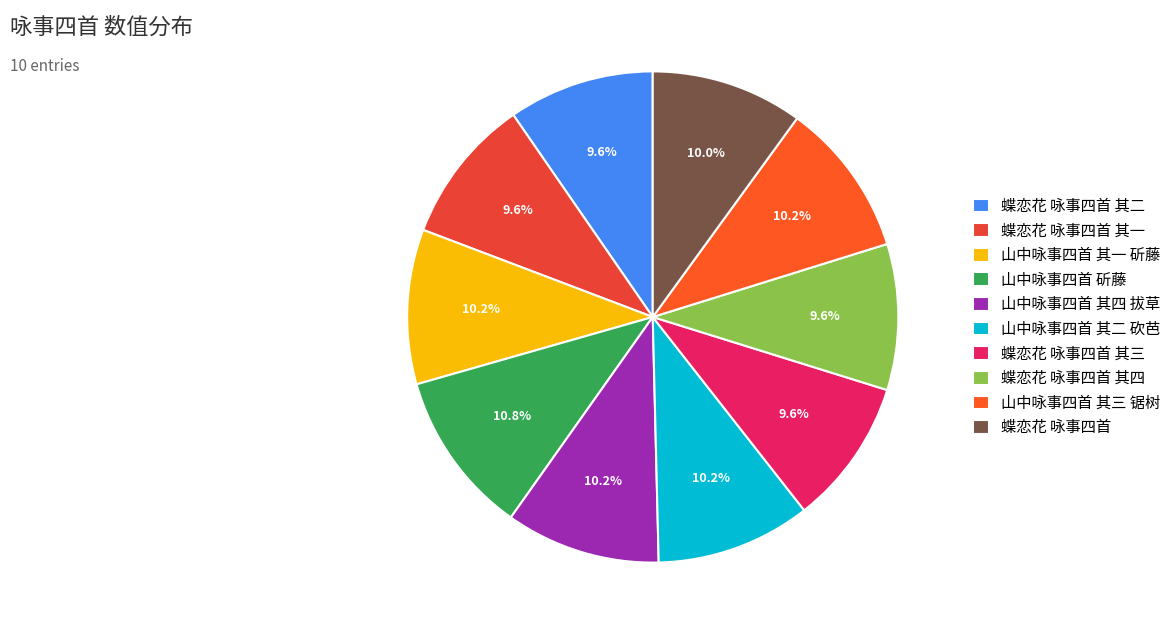

What is the change in value from 山中咏事四首 斫藤 to 山中咏事四首 其三 锯树?

-25328